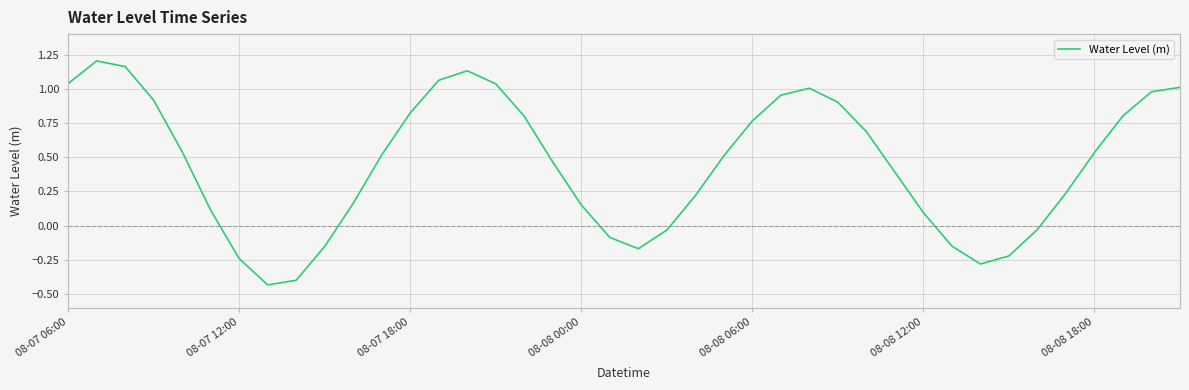

How many categories are shown in the chart?

40